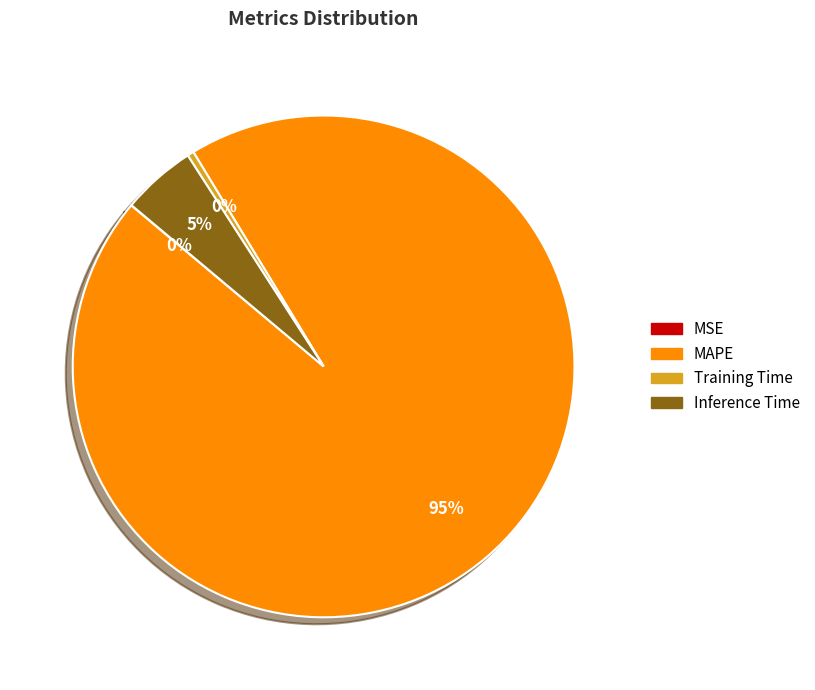

What is the largest slice in the pie chart?

MAPE